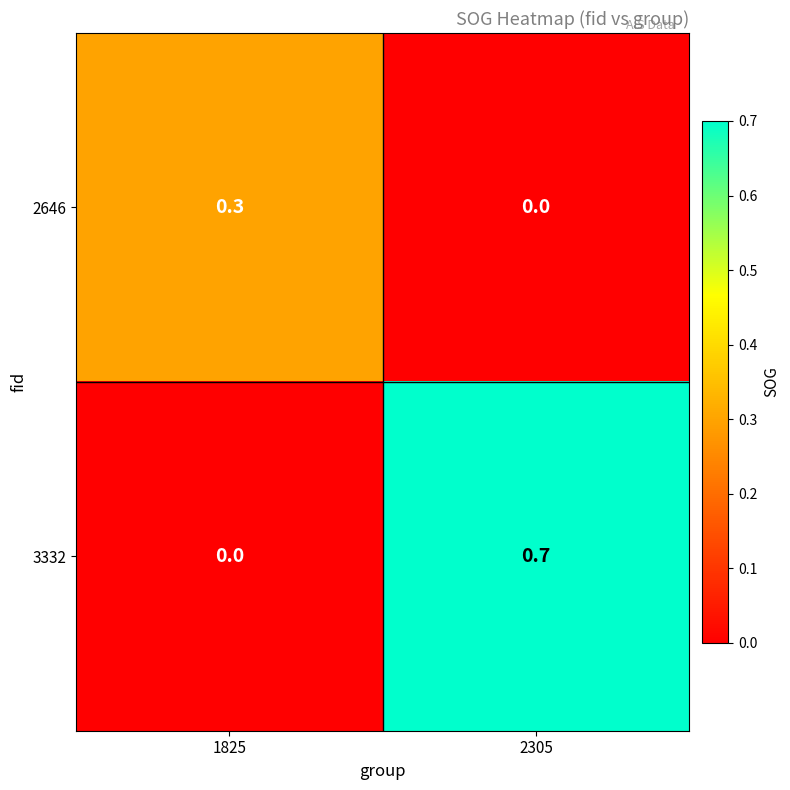

What is the greatest value displayed?

0.7